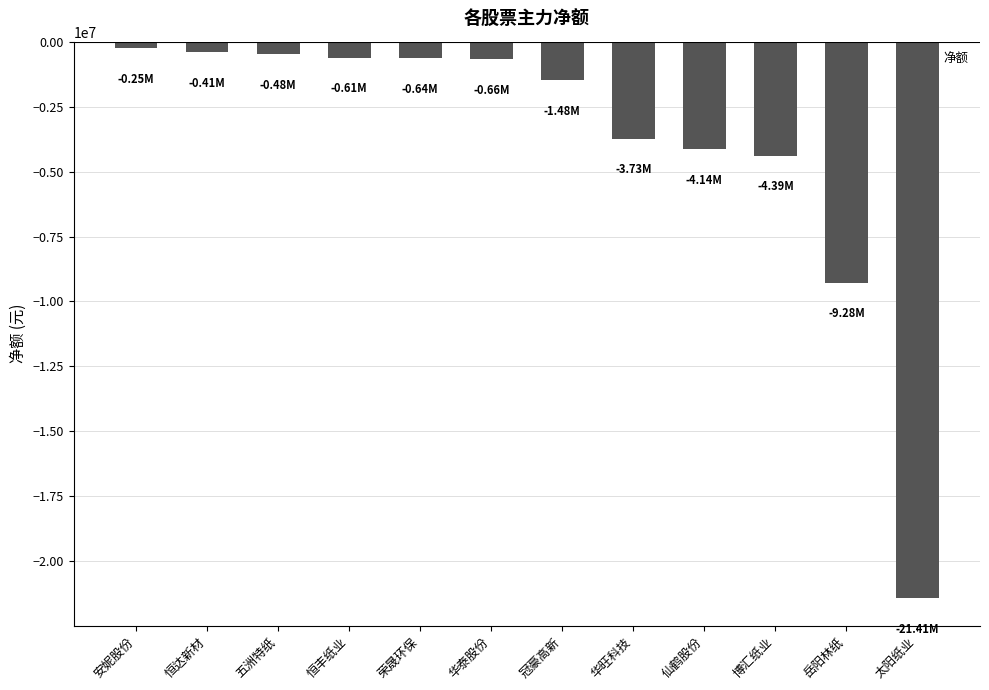

What is the label of the 9th bar from the right?

恒丰纸业